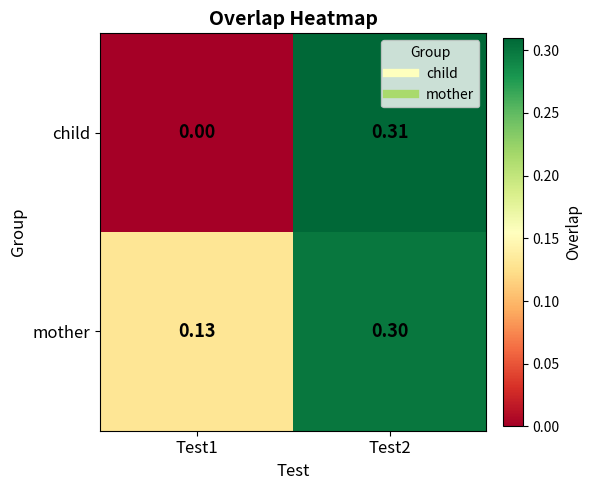

At which category is the sum across all series the highest?

Test2